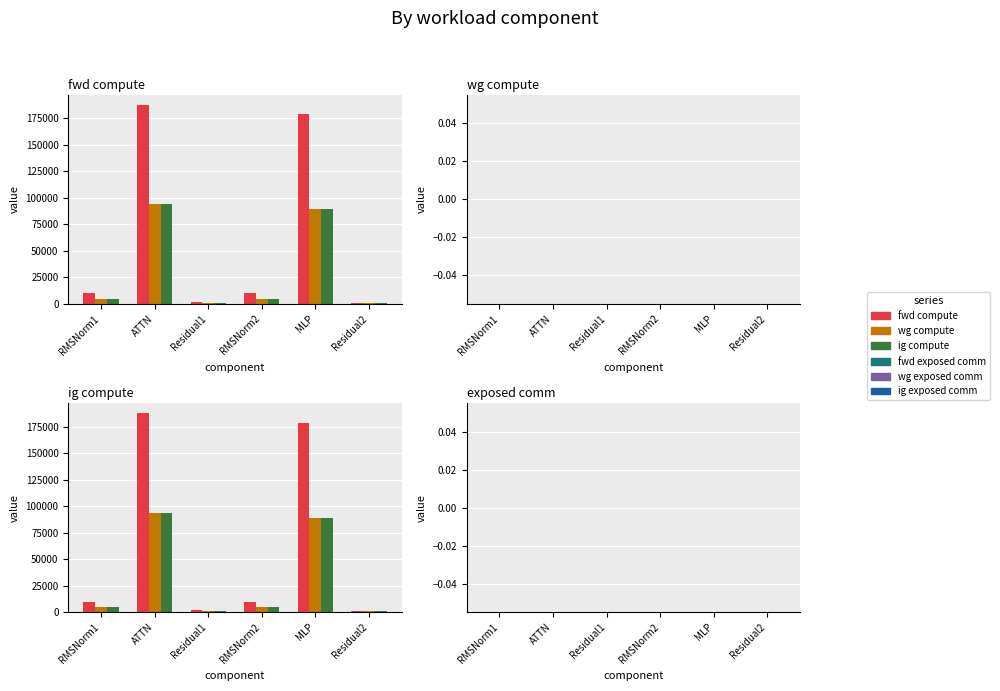

List the series in order of their peak value, highest first.

fwd compute, wg compute, ig compute, fwd exposed comm, wg exposed comm, ig exposed comm